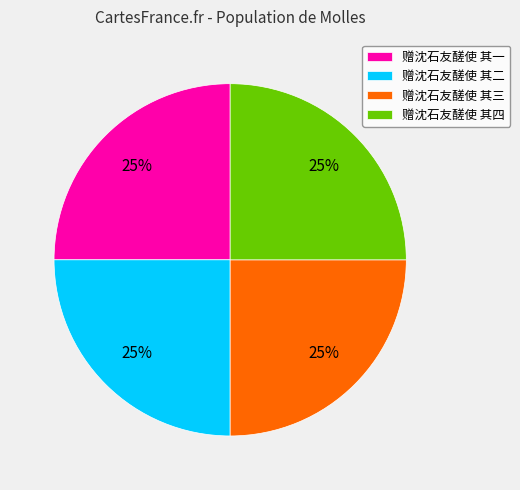

What is the ratio of the value at 赠沈石友醝使 其二 to the value at 赠沈石友醝使 其三?

1.0